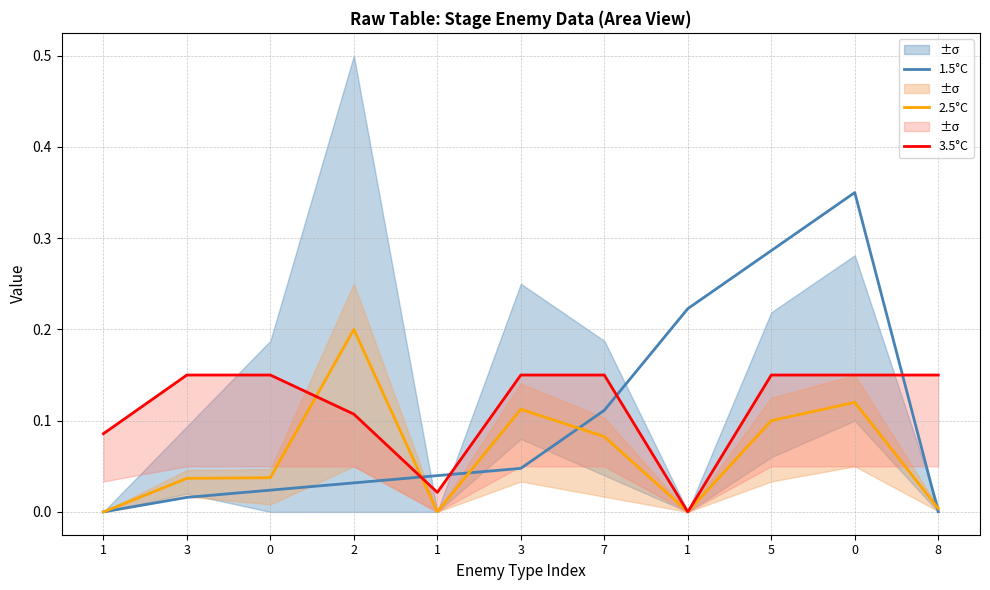

What is the maximum value for 3.5°C?

0.1